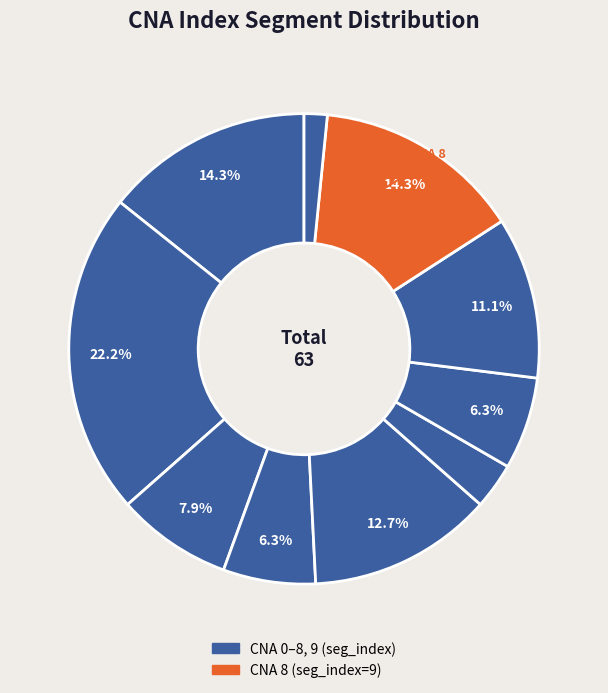

To the nearest percent, what is the average slice percentage?

10%